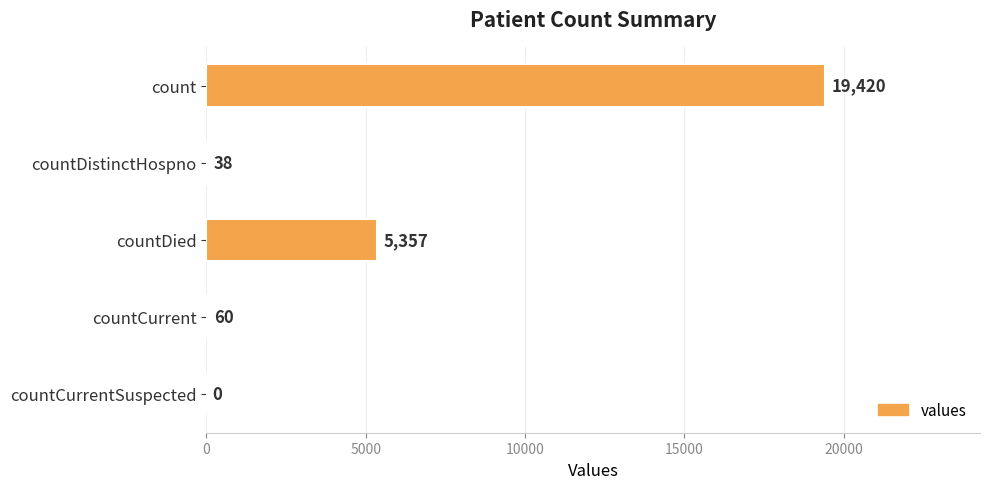

How many positive values are there?

4